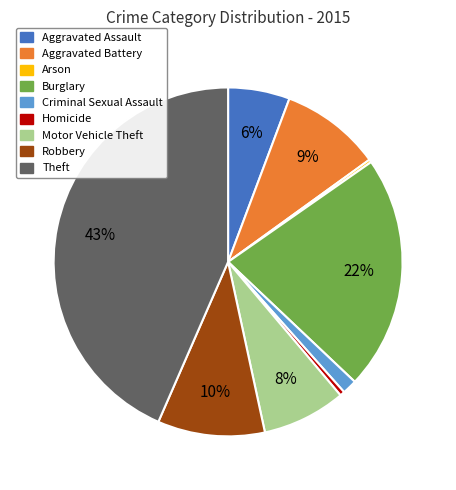

Do Theft and Motor Vehicle Theft together represent more than half of the pie?

Yes